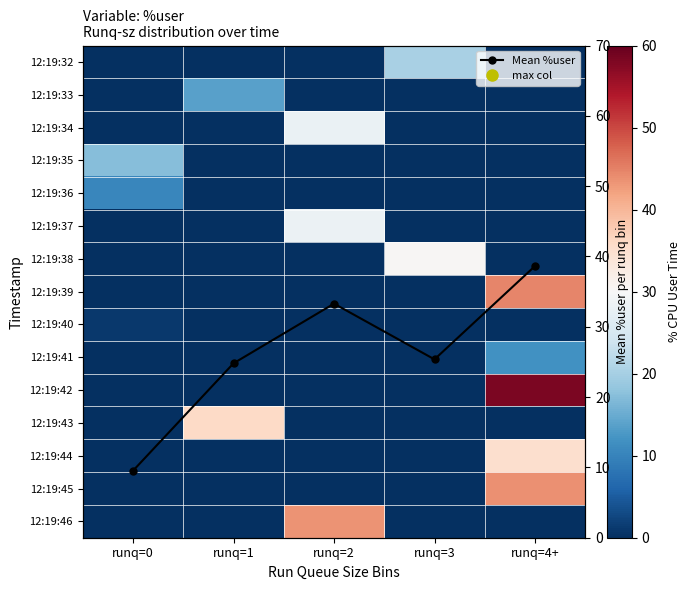

Which label corresponds to the largest value in the chart?

runq=4+